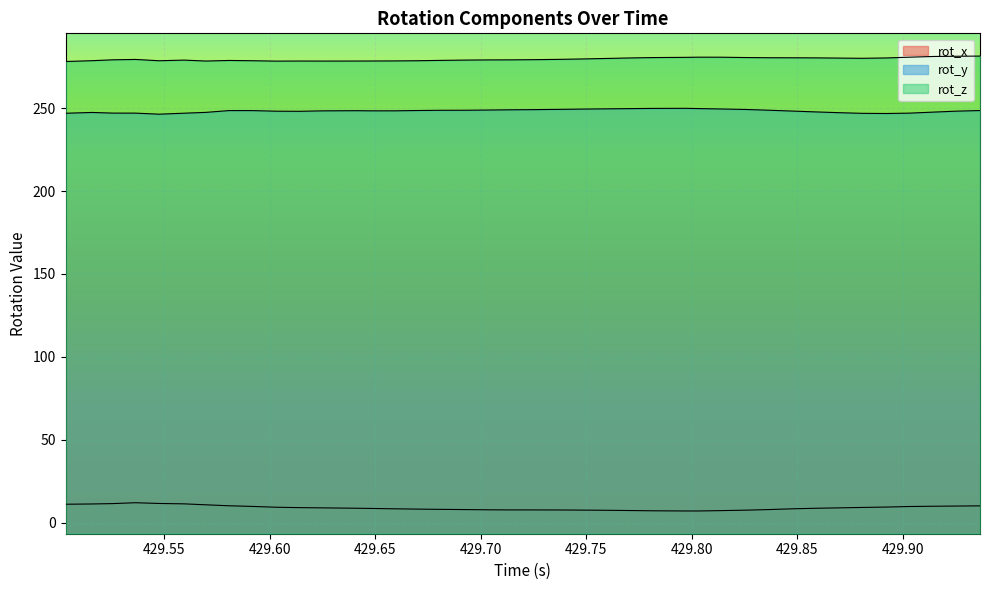

The rot_x series shows 9.7 at 429.9032. True or false?

True